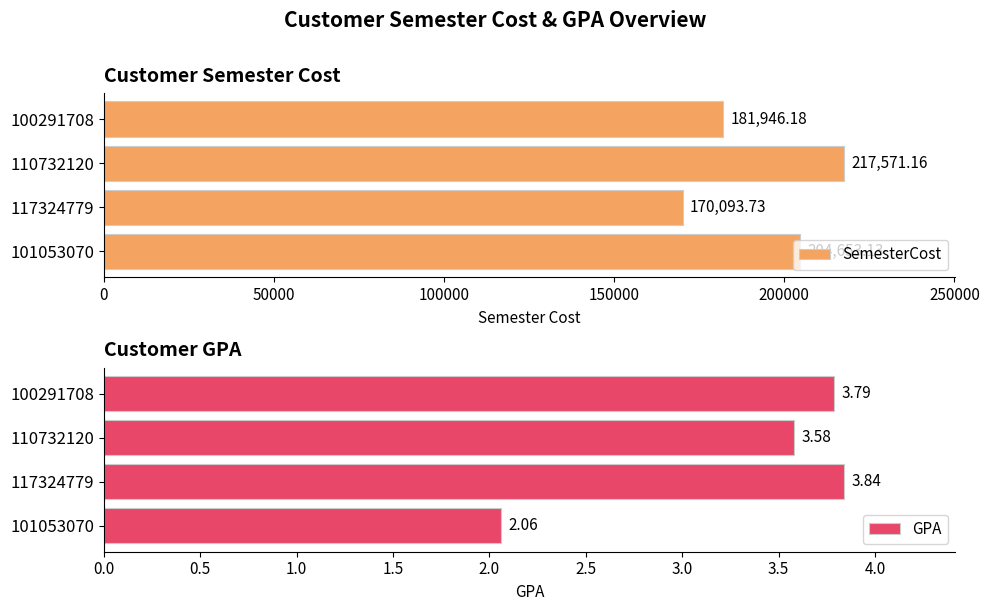

At how many categories does at least one series exceed 35235?

4